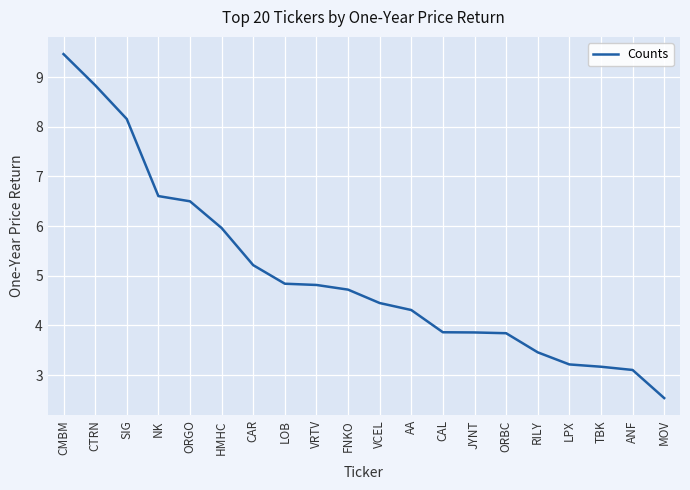

What is the difference between the maximum and minimum values?

6.9